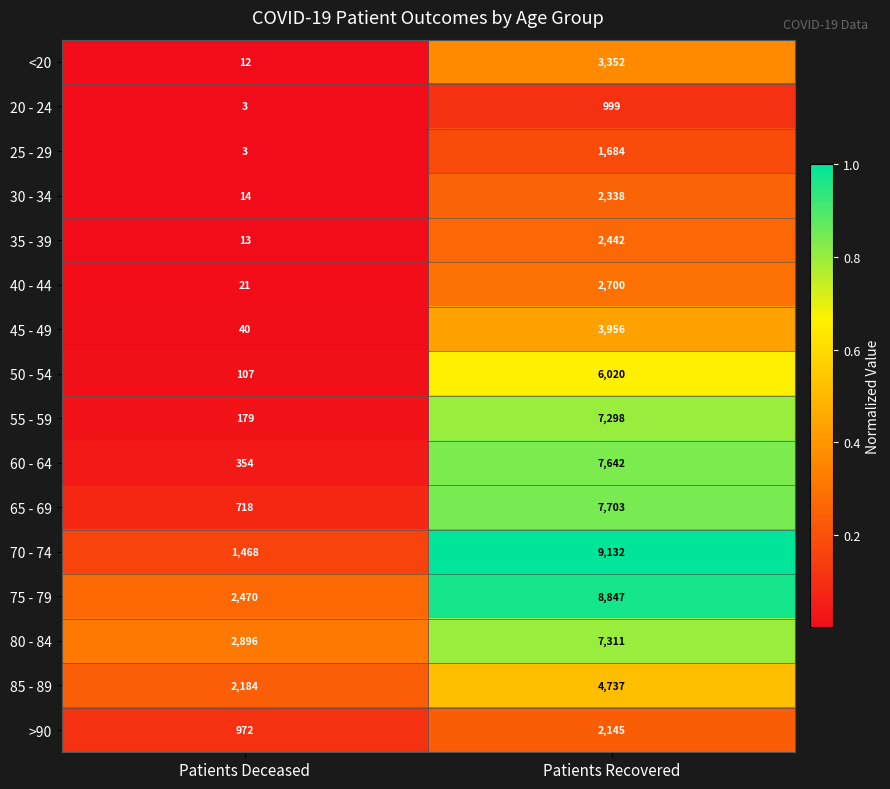

Rank the series by their maximum value, from lowest to highest.

20 - 24, 25 - 29, >90, 30 - 34, 35 - 39, 40 - 44, <20, 45 - 49, 85 - 89, 50 - 54, 55 - 59, 80 - 84, 60 - 64, 65 - 69, 75 - 79, 70 - 74